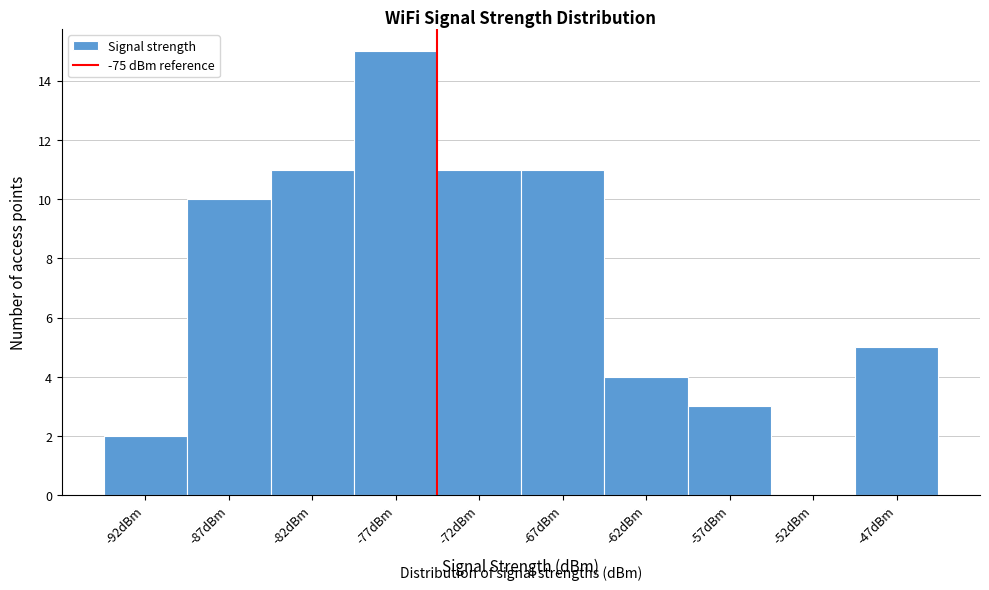

Which range on the x-axis has the tallest bar?

-80 to -75